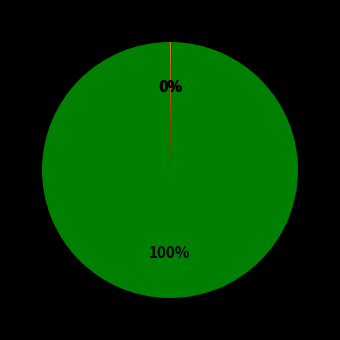

To the nearest percent, what is the difference between the largest and smallest slice percentages?

100%